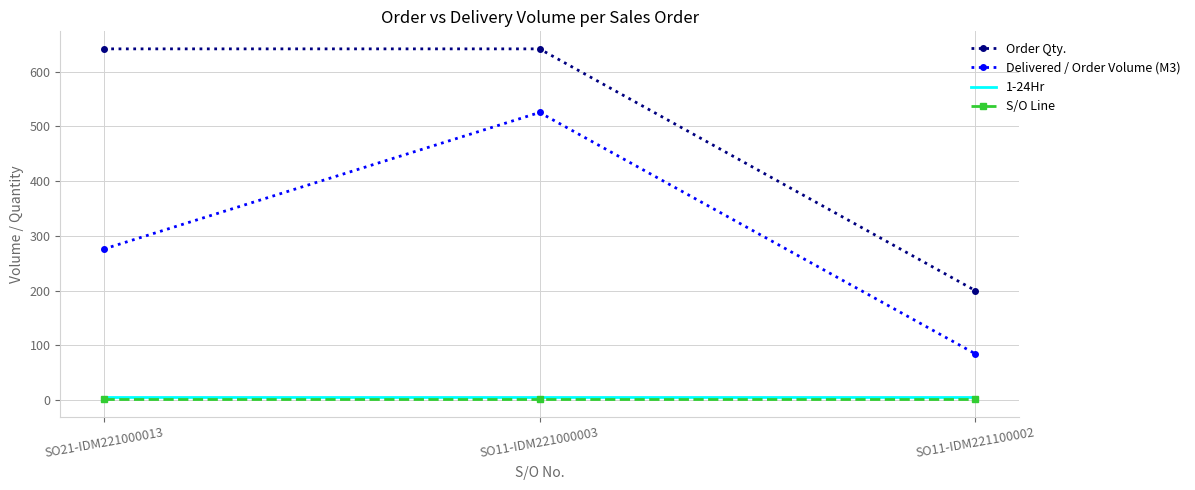

Read the 1-24Hr value at SO21-IDM221000013.

6.0